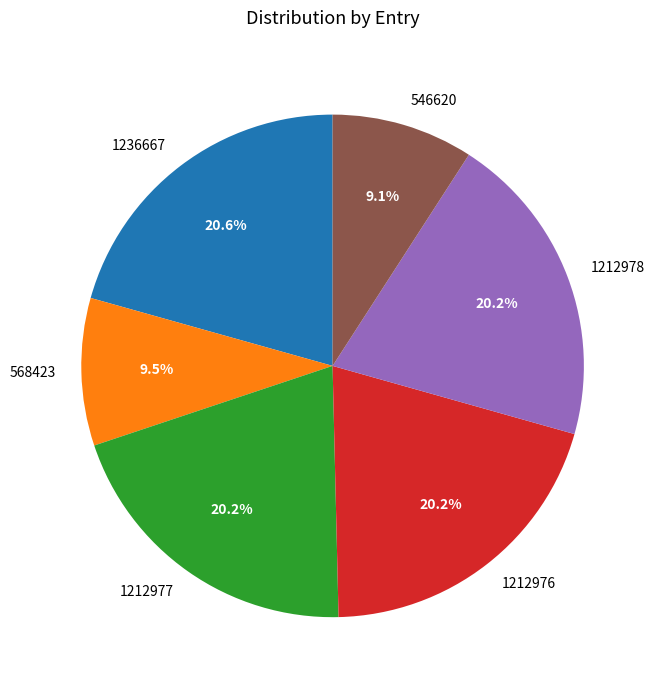

Is the sum of 1212976 and 568423 greater than half?

No